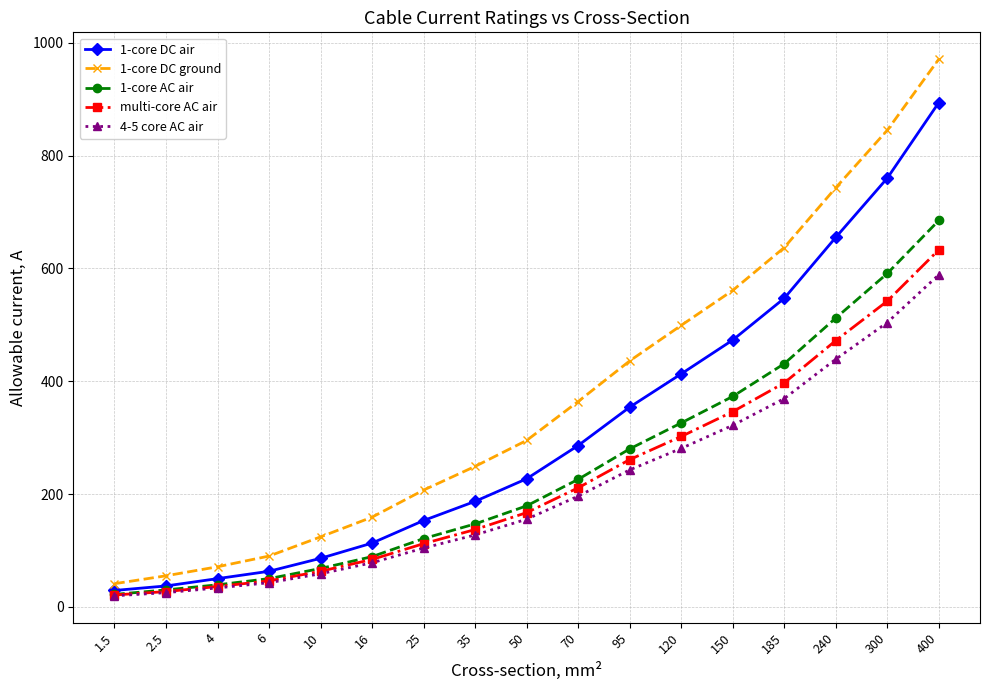

Rank the series by their maximum value, from lowest to highest.

4-5 core AC air, multi-core AC air, 1-core AC air, 1-core DC air, 1-core DC ground